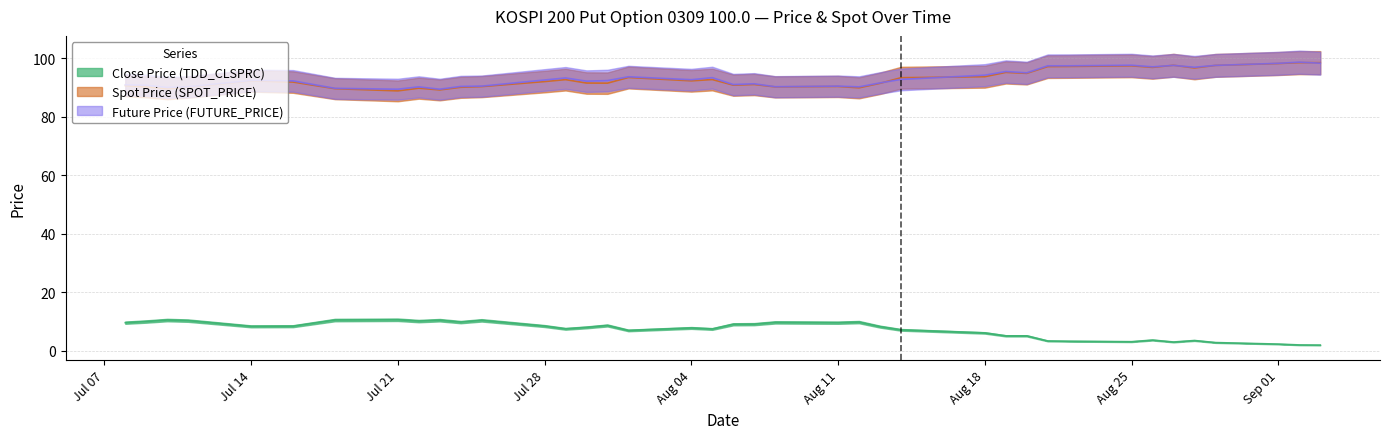

What is the average value of the Spot Price (SPOT_PRICE) series?

93.0